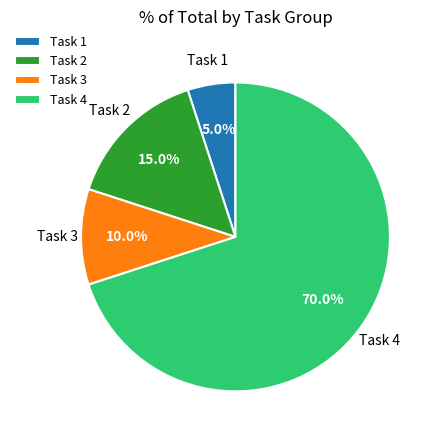

Which category has the smallest portion of the pie?

Task 1